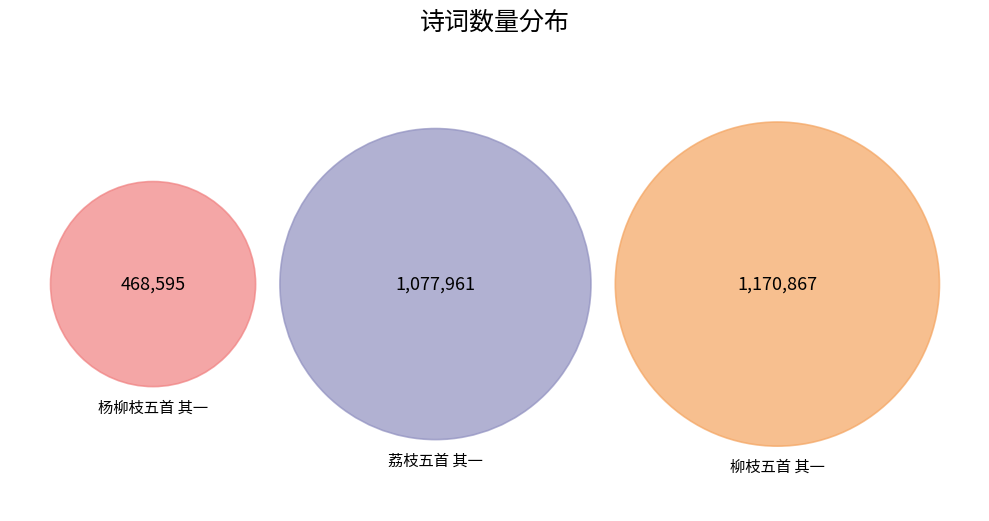

Combined, what portion of the pie is 荔枝五首 其一 and 柳枝五首 其一?

82.8%